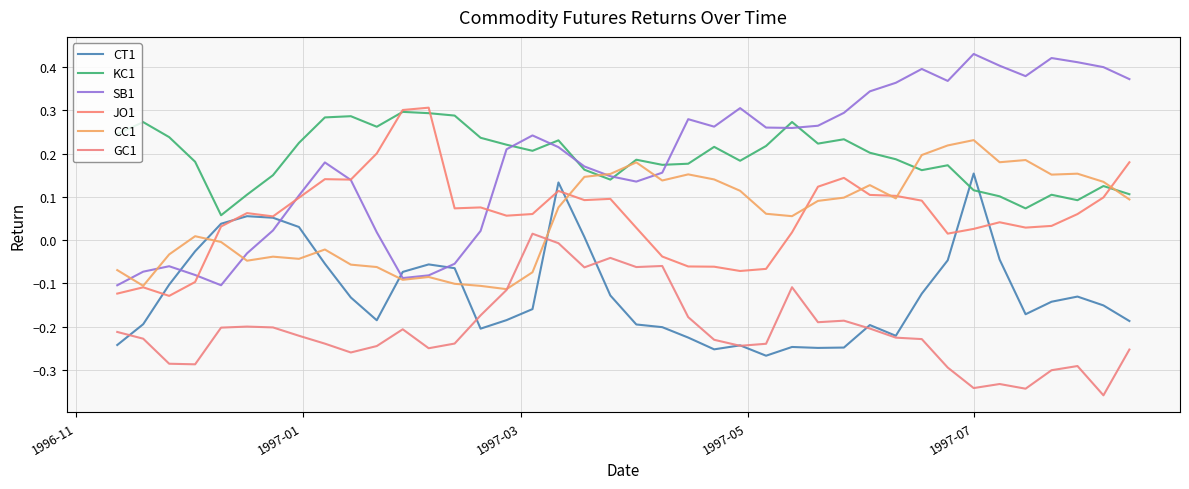

Which series has the widest spread of values?

SB1